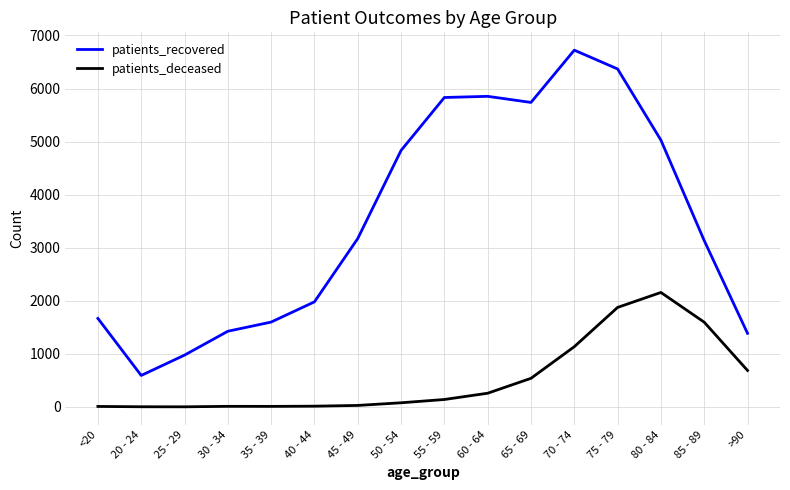

What is the lowest value of the patients_deceased series?

2